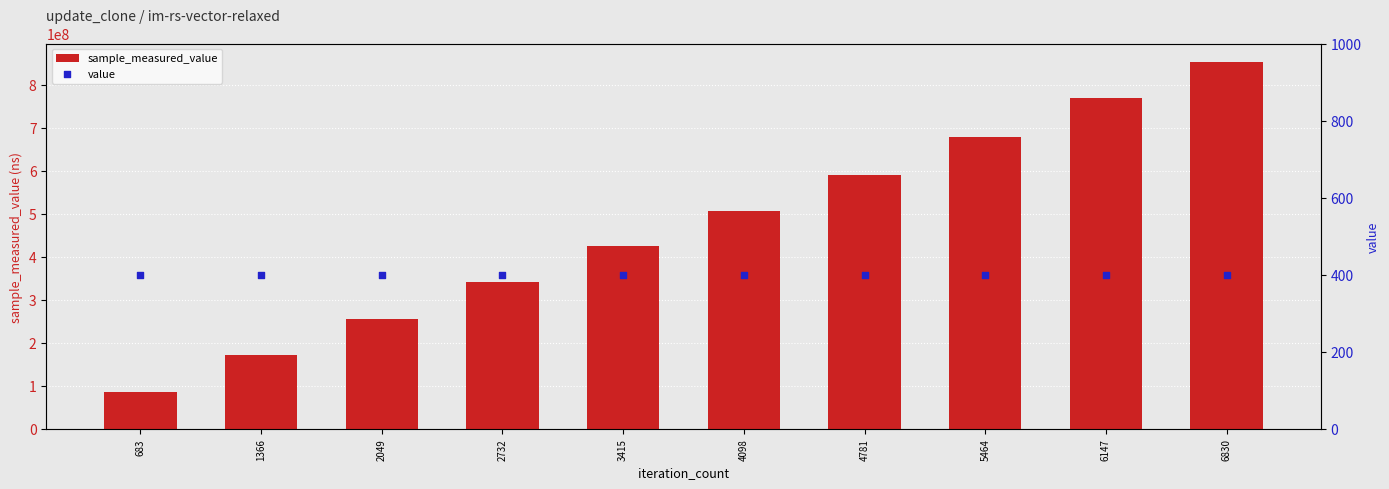

Which series reaches the minimum Y coordinate?

value